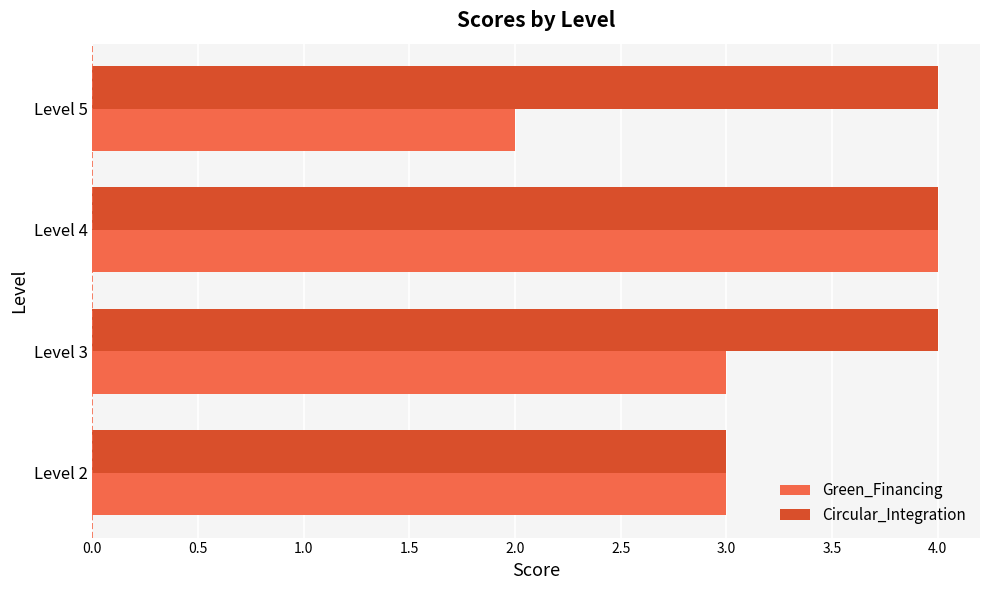

What is the highest value of the Circular_Integration series?

4